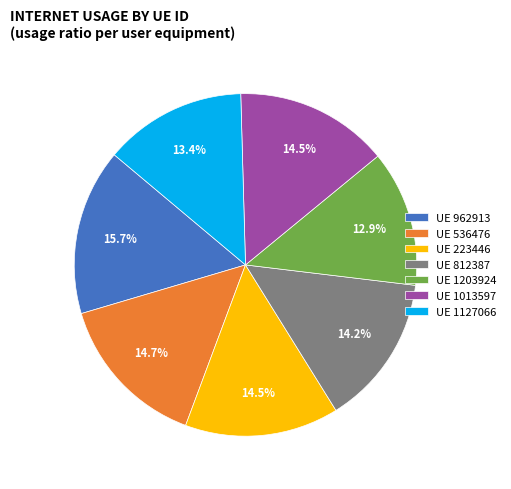

Is there any slice that represents more than half of the pie?

No